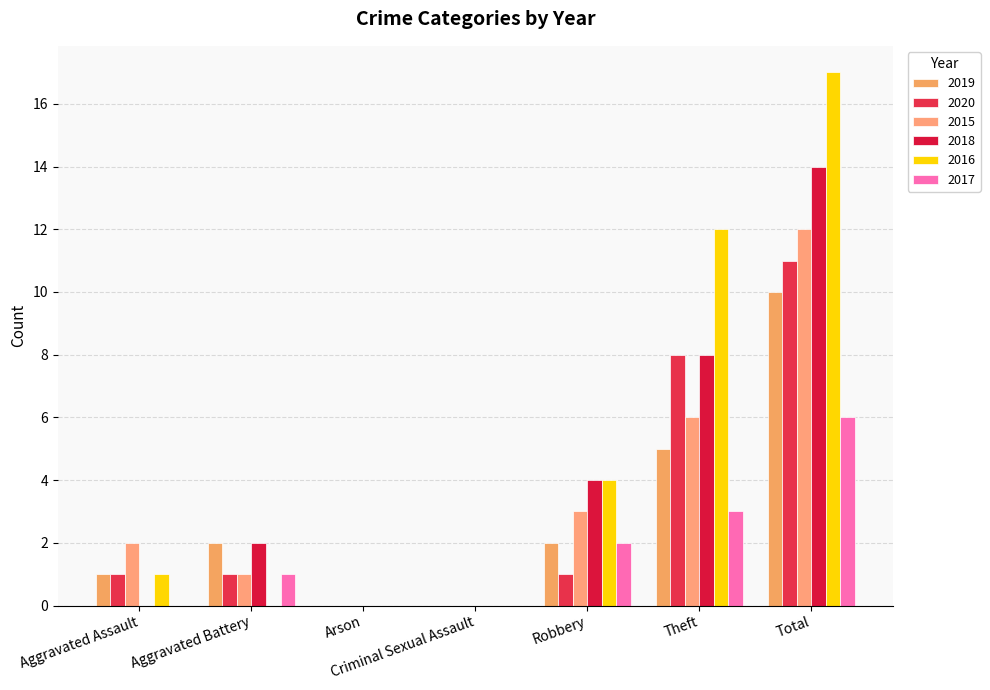

Where is 2019 nearest to the value 5?

Theft